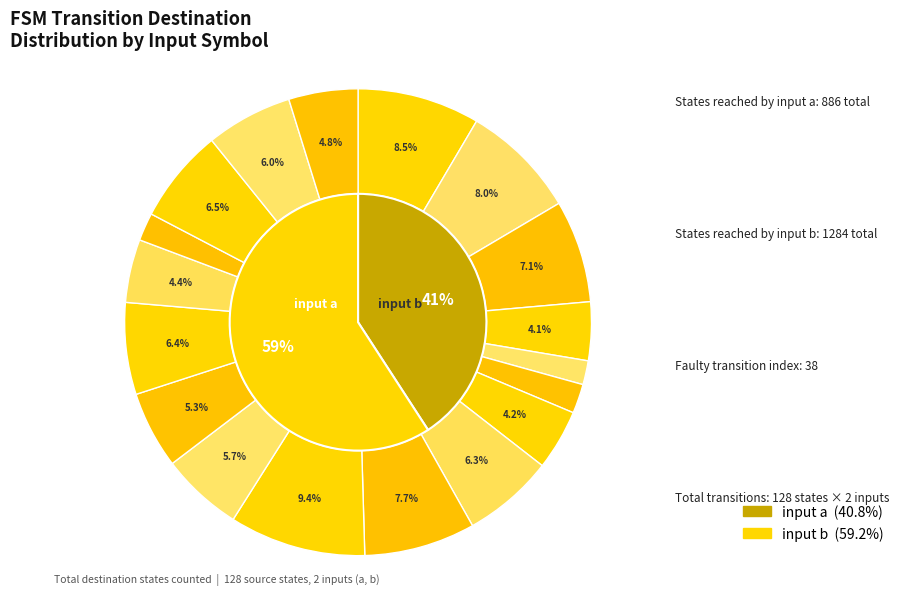

Is there any slice that represents more than half of the pie?

No